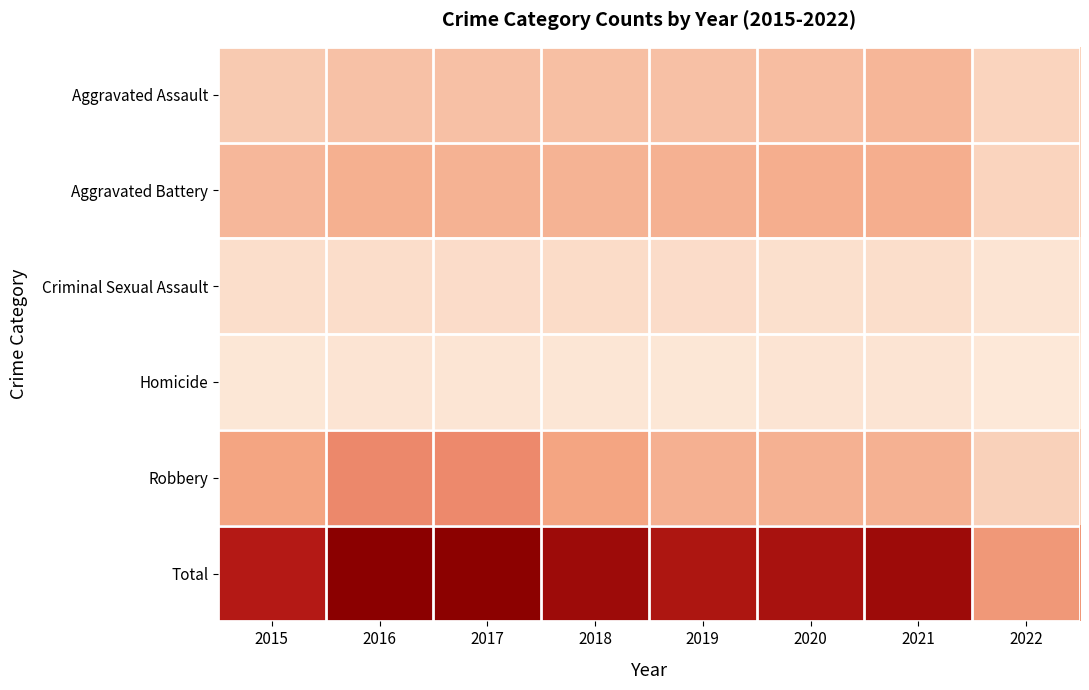

At 2021, list the series in order from smallest to largest.

Homicide, Criminal Sexual Assault, Aggravated Assault, Robbery, Aggravated Battery, Total